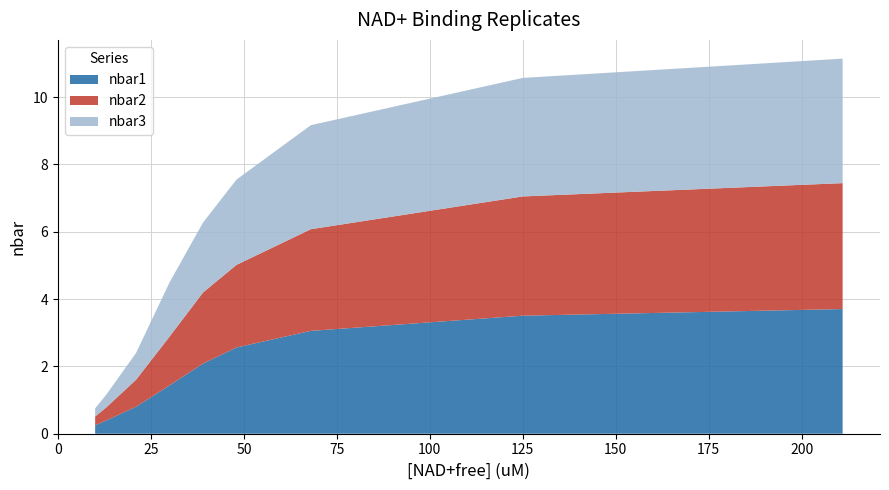

Reading right to left, list all the values displayed in this chart.

nbar1: 211=3.7	125=3.5	68=3.1	48=2.6	39=2.1	30=1.4	21=0.8	13=0.4	10=0.2
nbar2: 211=3.7	125=3.5	68=3.0	48=2.5	39=2.1	30=1.4	21=0.8	13=0.4	10=0.3
nbar3: 211=3.7	125=3.5	68=3.1	48=2.5	39=2.1	30=1.6	21=0.8	13=0.4	10=0.2